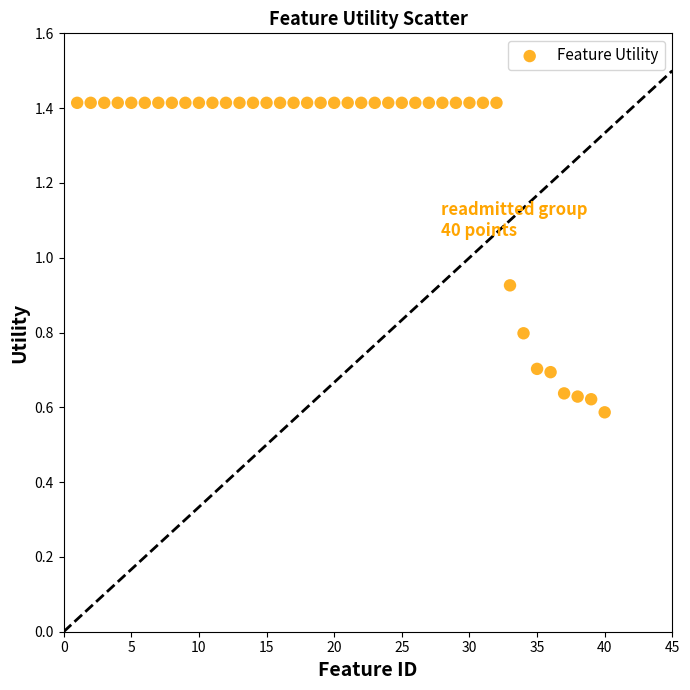

What is the range of X values (max minus min)?

39.0